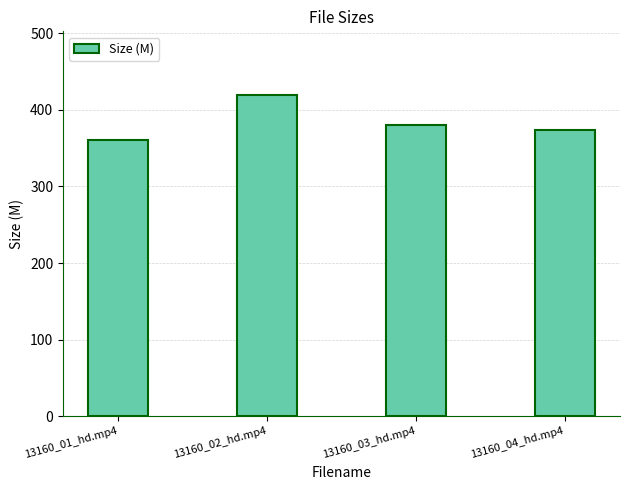

What is the label of the 3rd bar from the left?

13160_03_hd.mp4